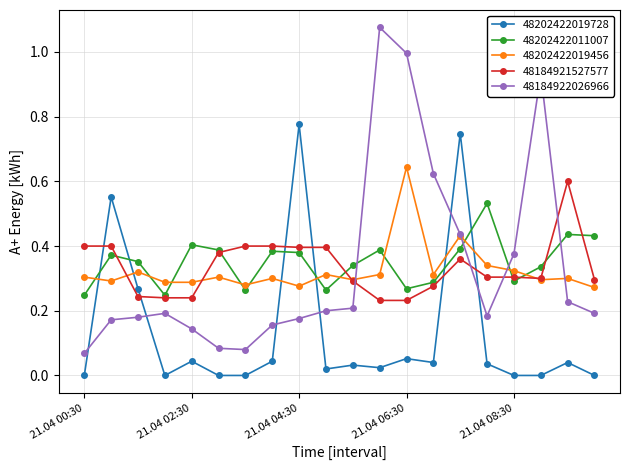

Which series ends up on top after the final intersection of 48202422019456 and 48202422011007?

48202422011007